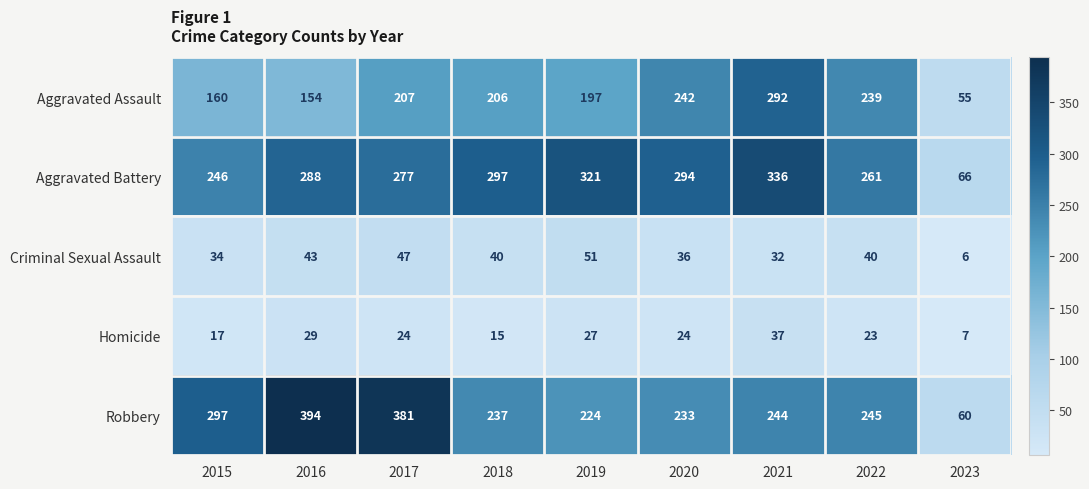

List the series in order of their peak value, highest first.

Robbery, Aggravated Battery, Aggravated Assault, Criminal Sexual Assault, Homicide